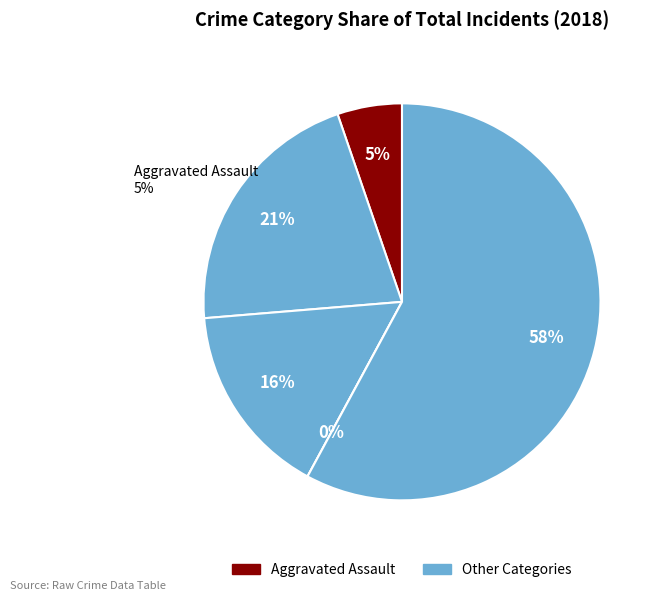

Rank the categories by value from highest to lowest.

Robbery, Aggravated Battery, Criminal Sexual Assault, Aggravated Assault, Homicide